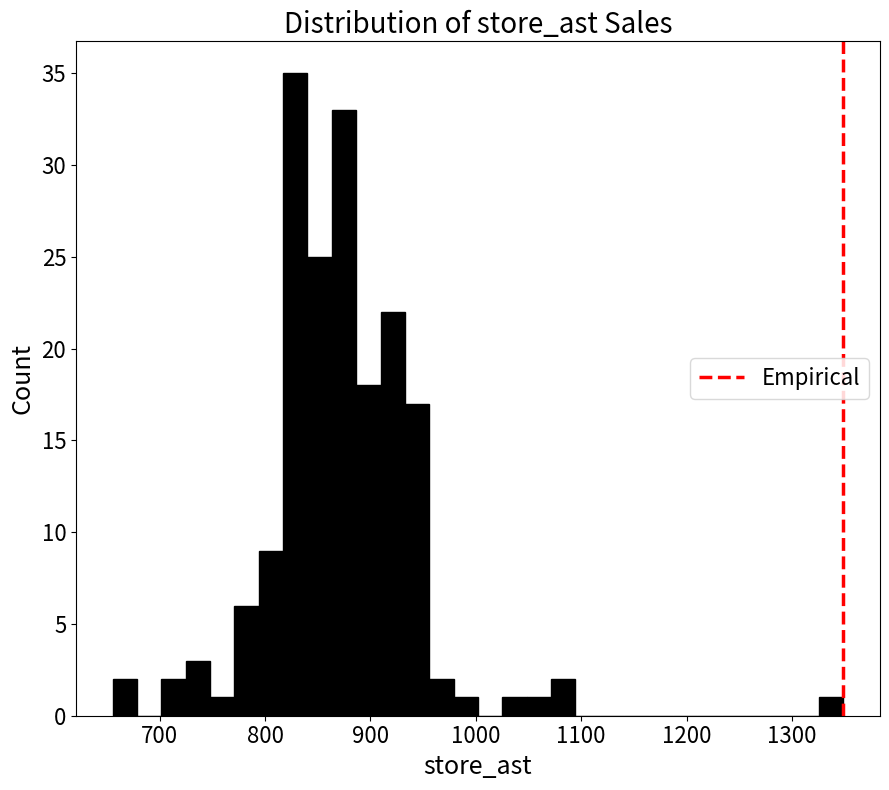

Around what value on the x-axis is the tallest bar? Give the approximate position of its centre, as read against the axis.

830